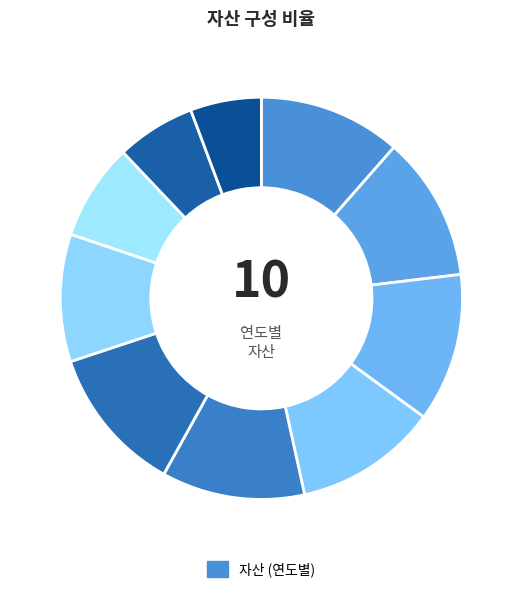

To the nearest percent, what is the difference between the largest and smallest slice percentages?

6%